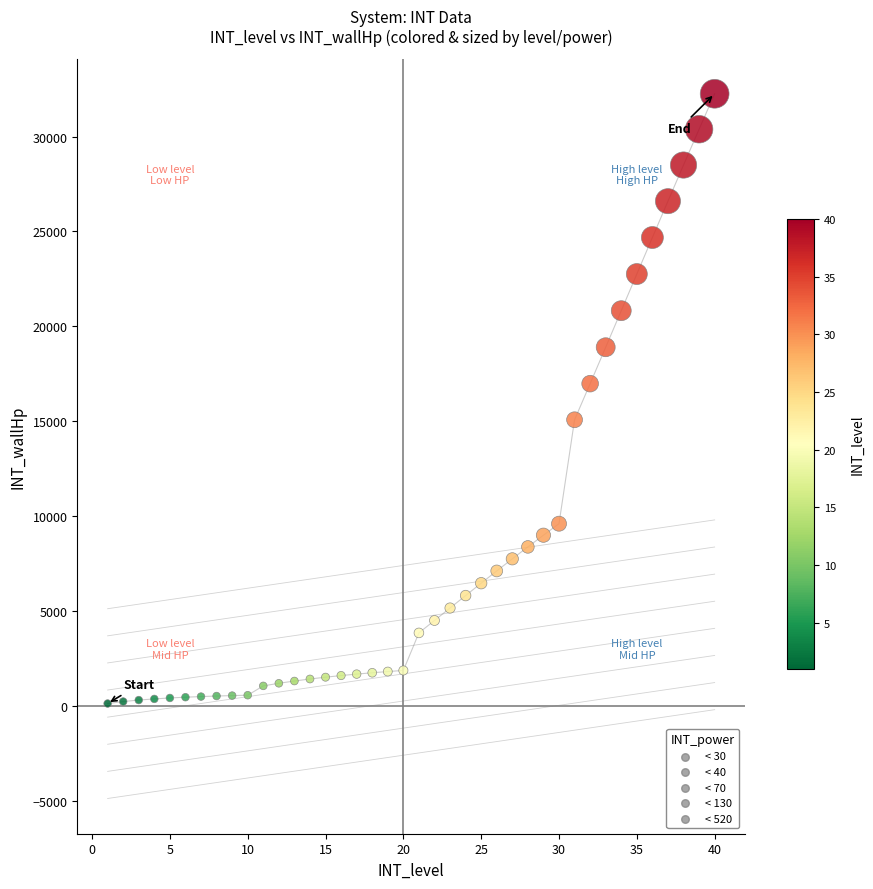

What is the range of X values (max minus min)?

39